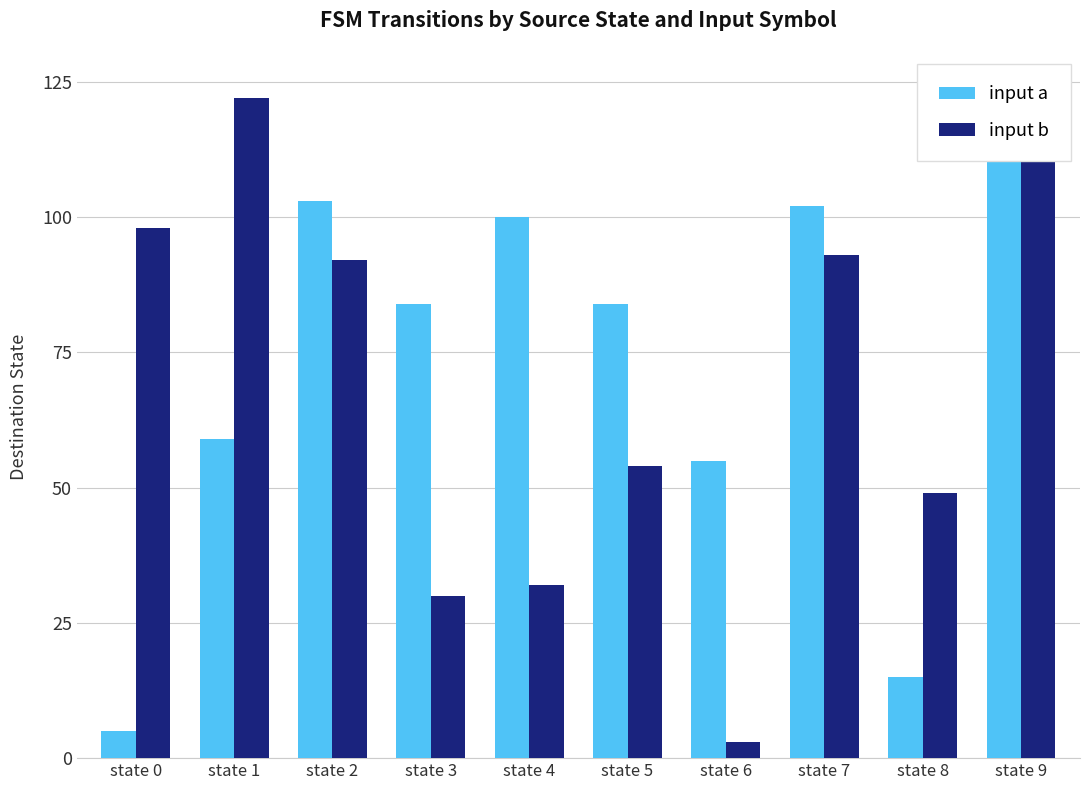

Which series has the largest range (max minus min)?

input b